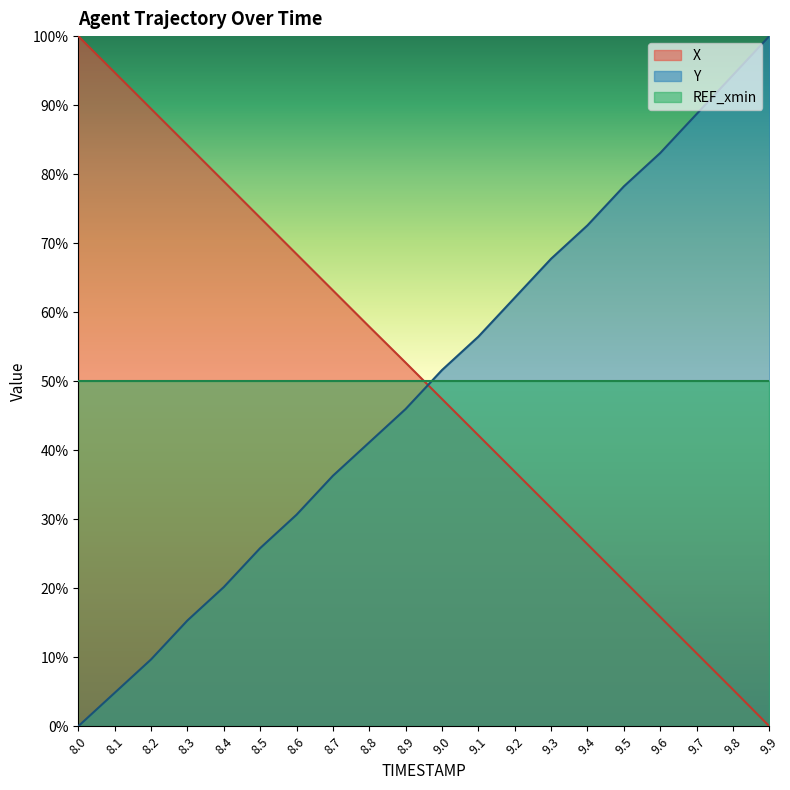

Rank the series at 9.2 from lowest to highest value.

X, REF_xmin, Y